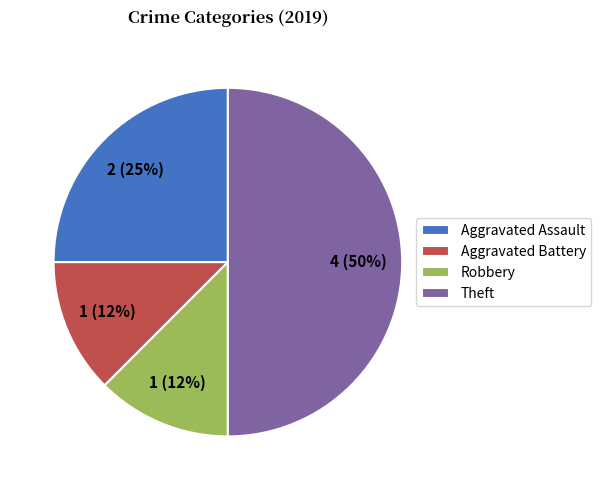

Do Theft and Aggravated Assault together represent more than half of the pie?

Yes